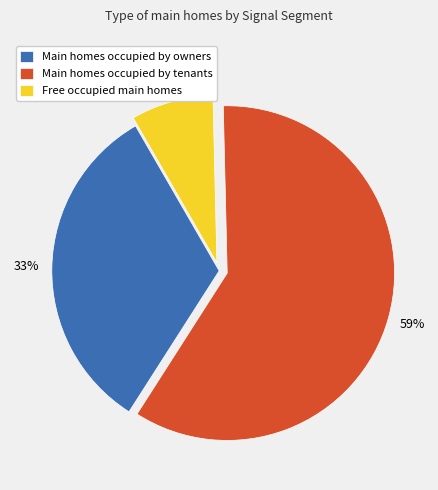

How many slices are in this pie chart?

3